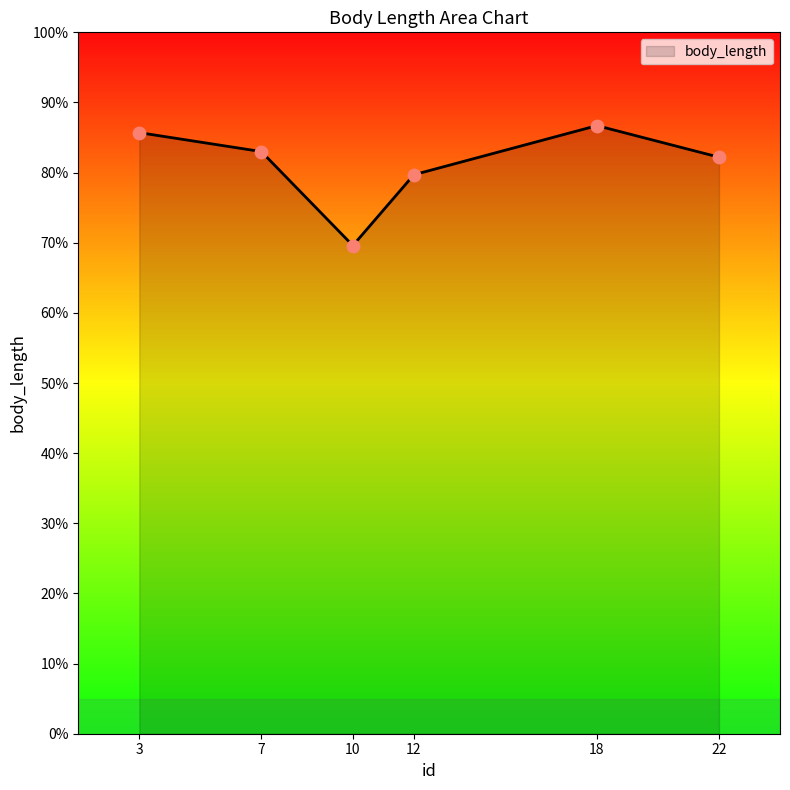

Which has a higher value, 7 or 22?

7